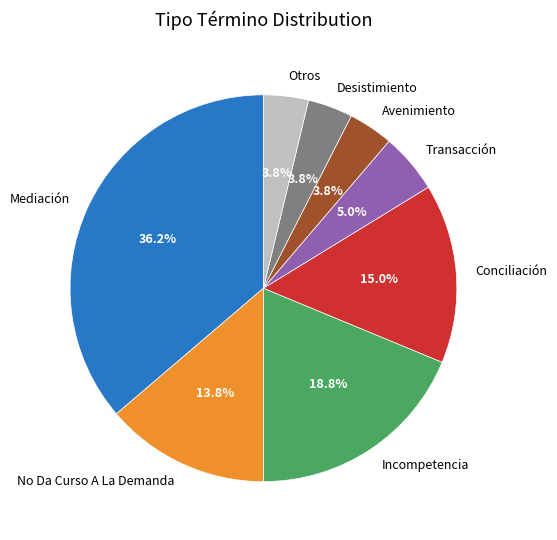

To the nearest percent, what portion does Conciliación represent?

15%